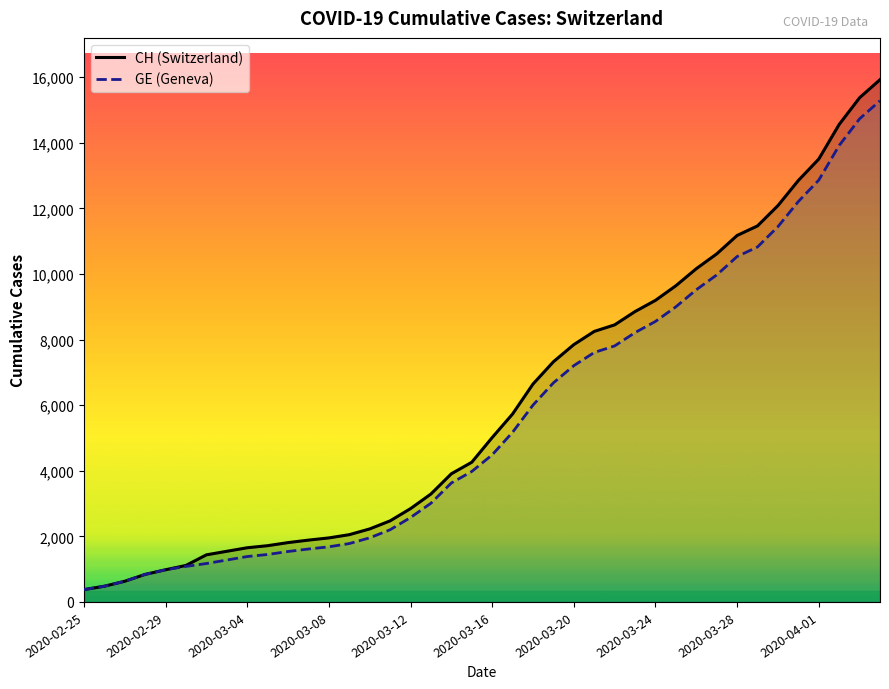

What is the total value across all series at 2020-02-25?

750